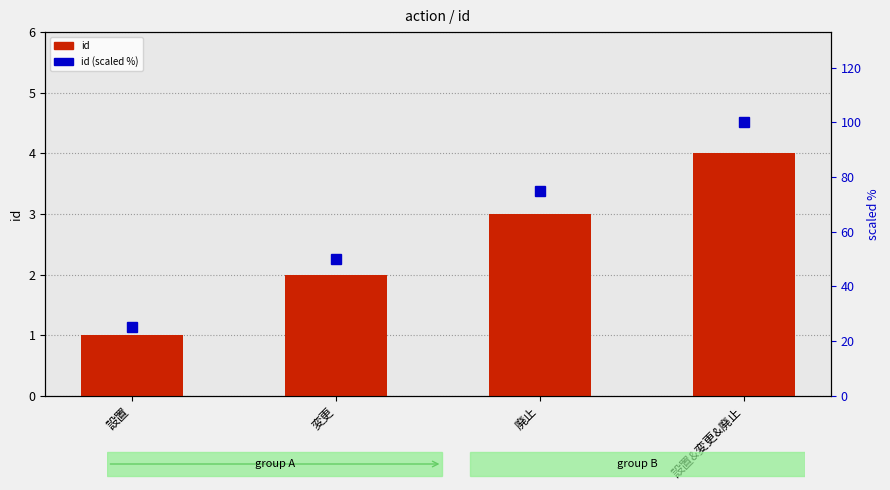

Is the value of id (scaled %) at 廃止 greater than the value of id at 廃止?

Yes